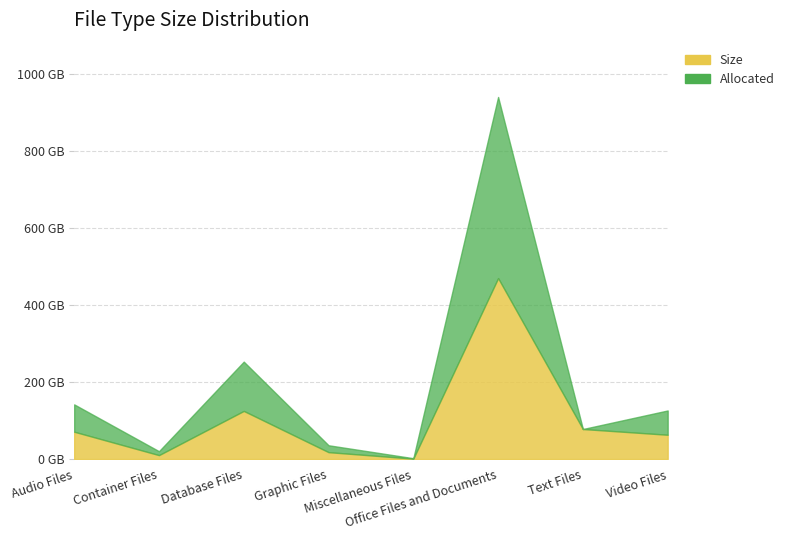

Reading left to right, list all the values displayed in this chart.

Size: 71.0	10.2	125.0	17.9	1.1	470.0	78.0	63.1
Allocated: 71.0	10.2	128.0	17.9	1.1	470.4	0.0	63.1